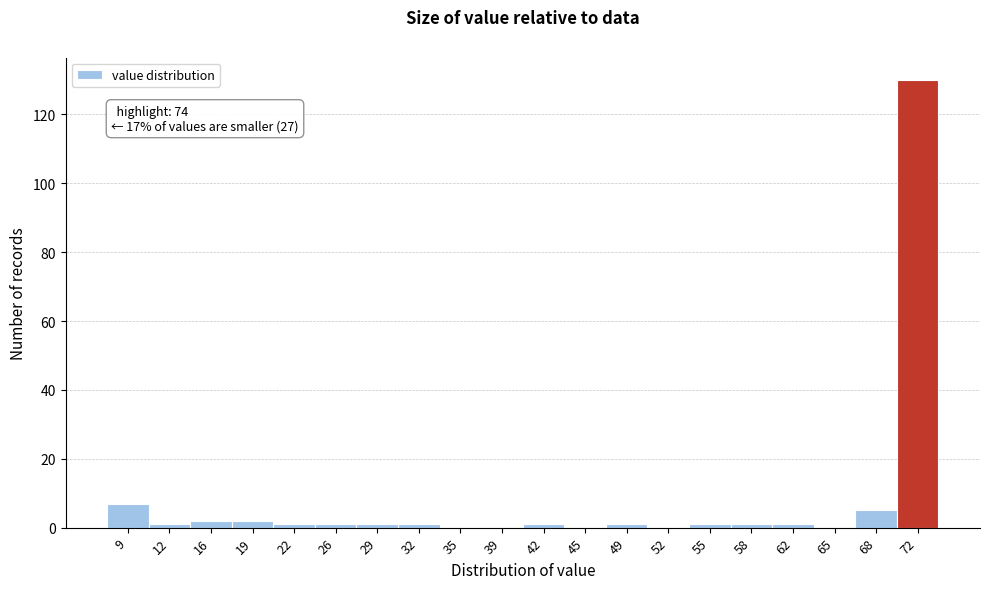

Reading left to right, extract all data points from this chart.

9=7	12=1	16=2	19=2	22=1	26=1	29=1	32=1	35=0	39=0	42=1	45=0	49=1	52=0	55=1	58=1	62=1	65=0	68=5	72=130